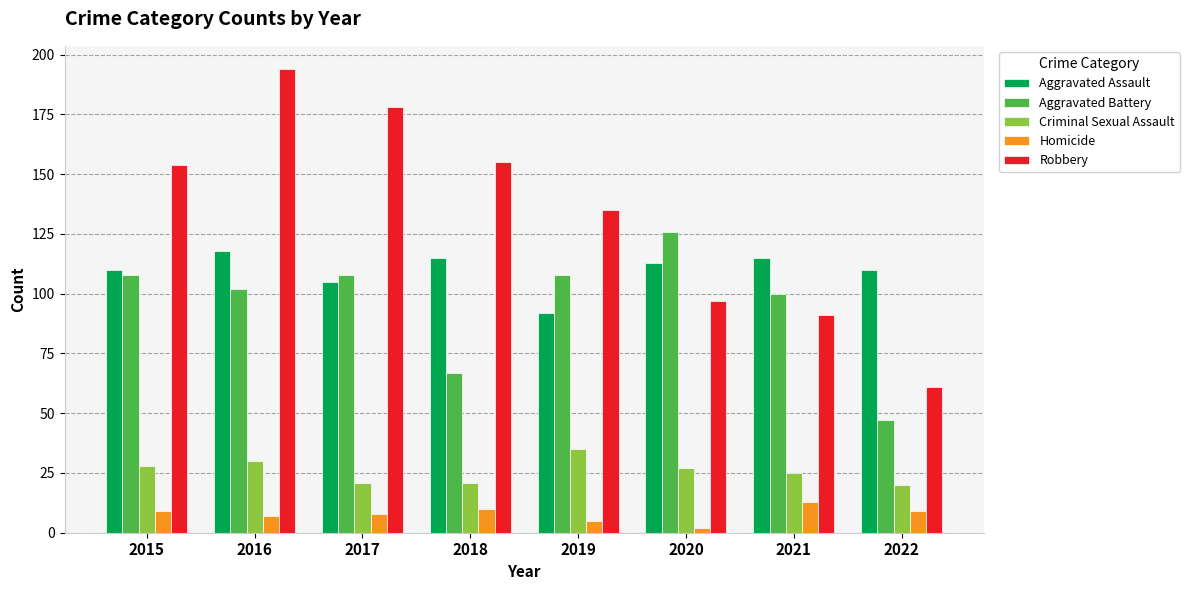

The value of Homicide at 2018 is 10. True or false?

True